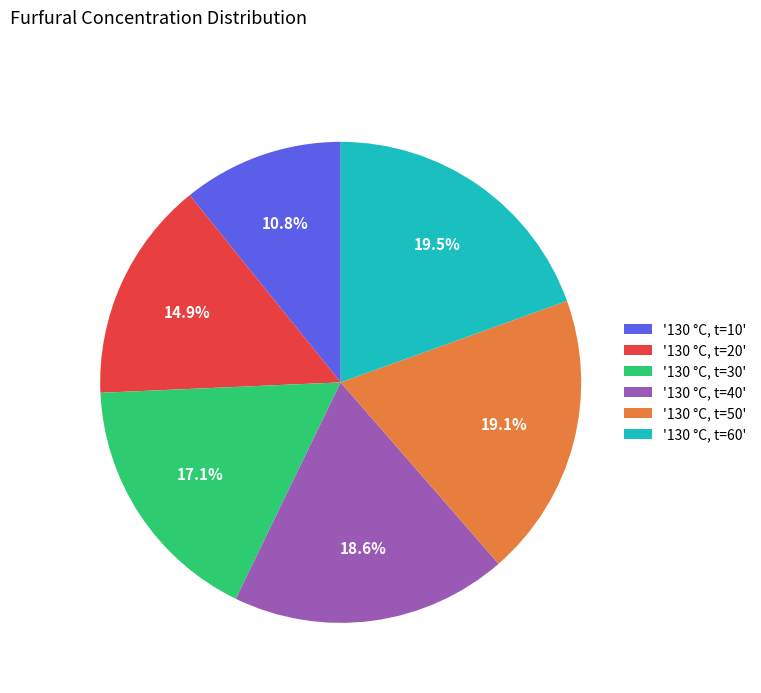

Is there any slice that represents more than half of the pie?

No